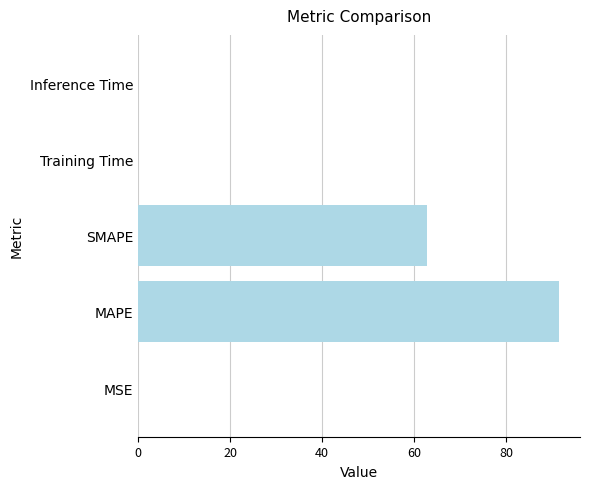

Which category has the highest value across all series?

MAPE